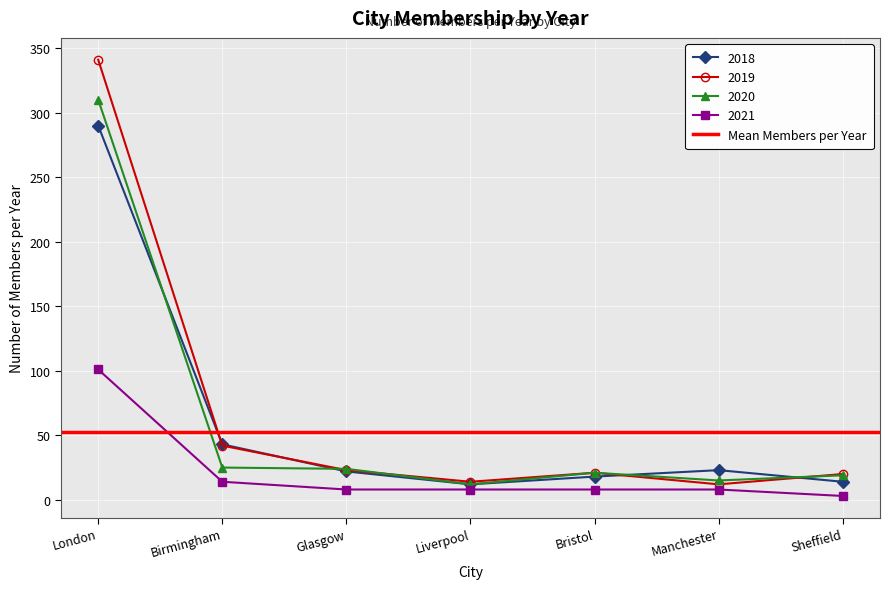

Which has a higher value, Manchester or London?

London